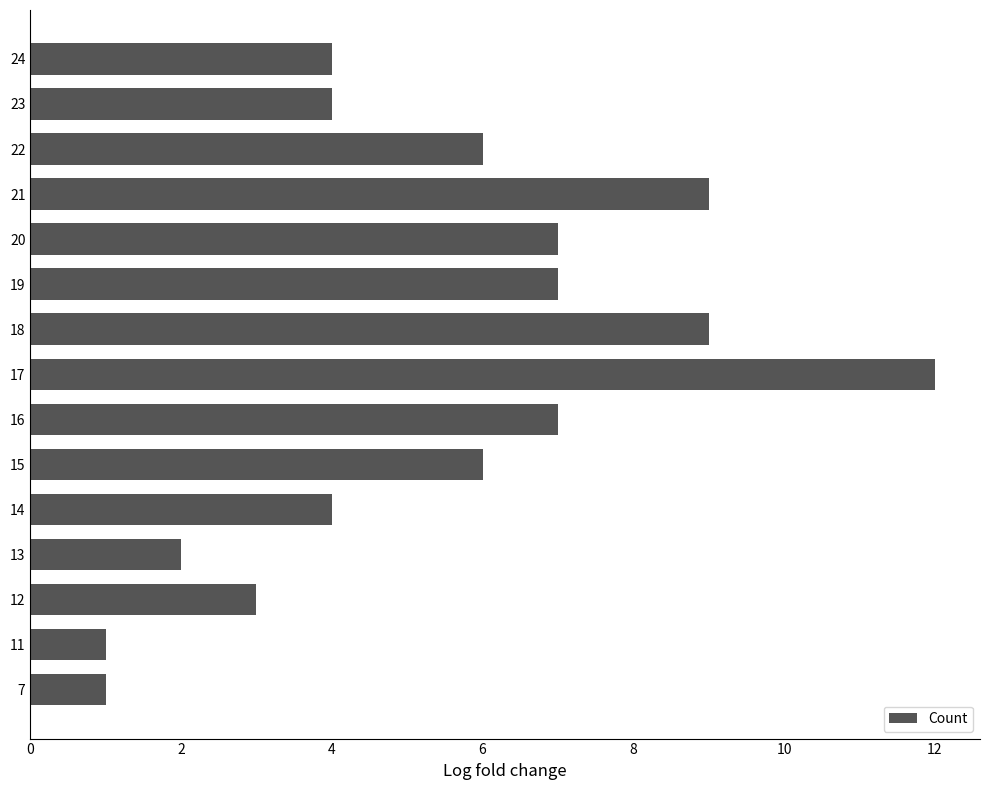

What is the change in value from 17 to 18?

-3